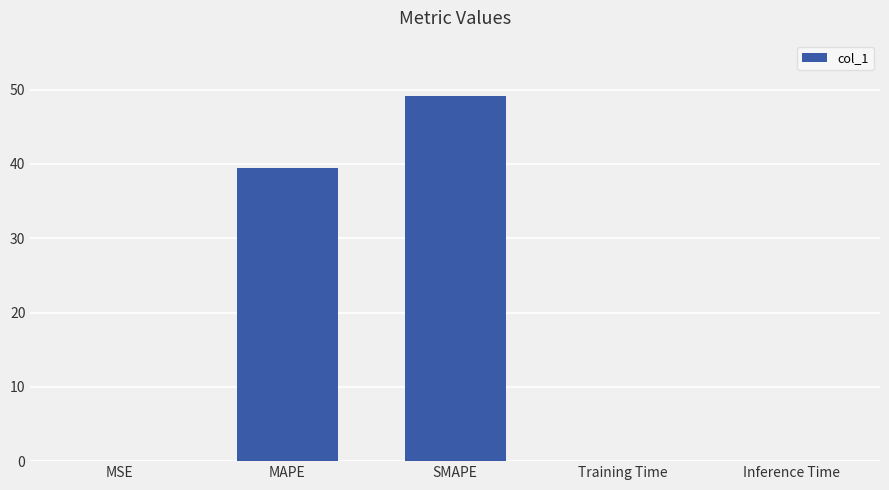

What is the change in value from MAPE to SMAPE?

+9.7